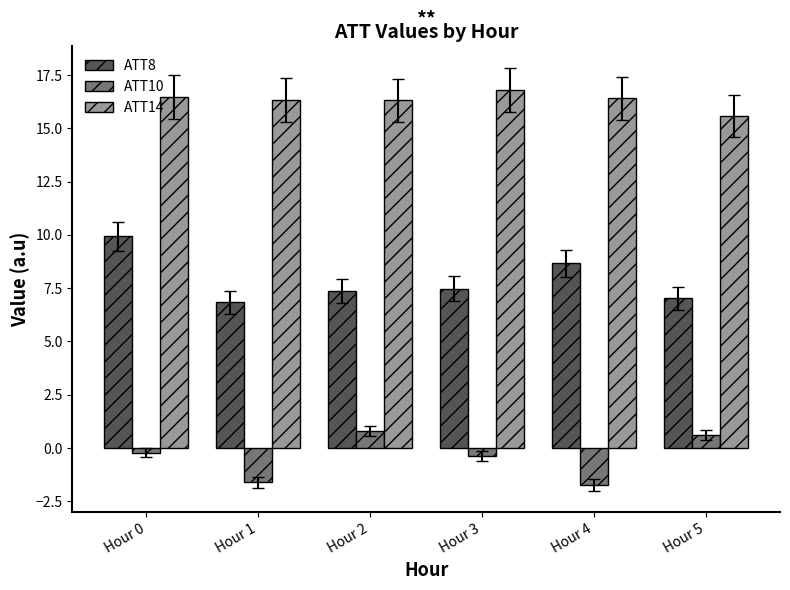

Which series has the largest range (max minus min)?

ATT8